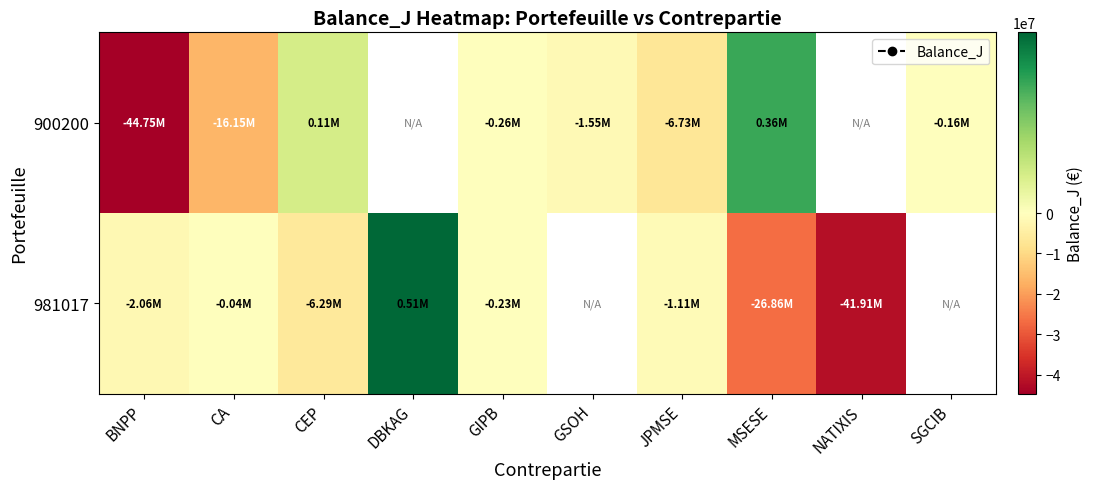

The 900200 series shows -164296.3 at SGCIB. True or false?

True